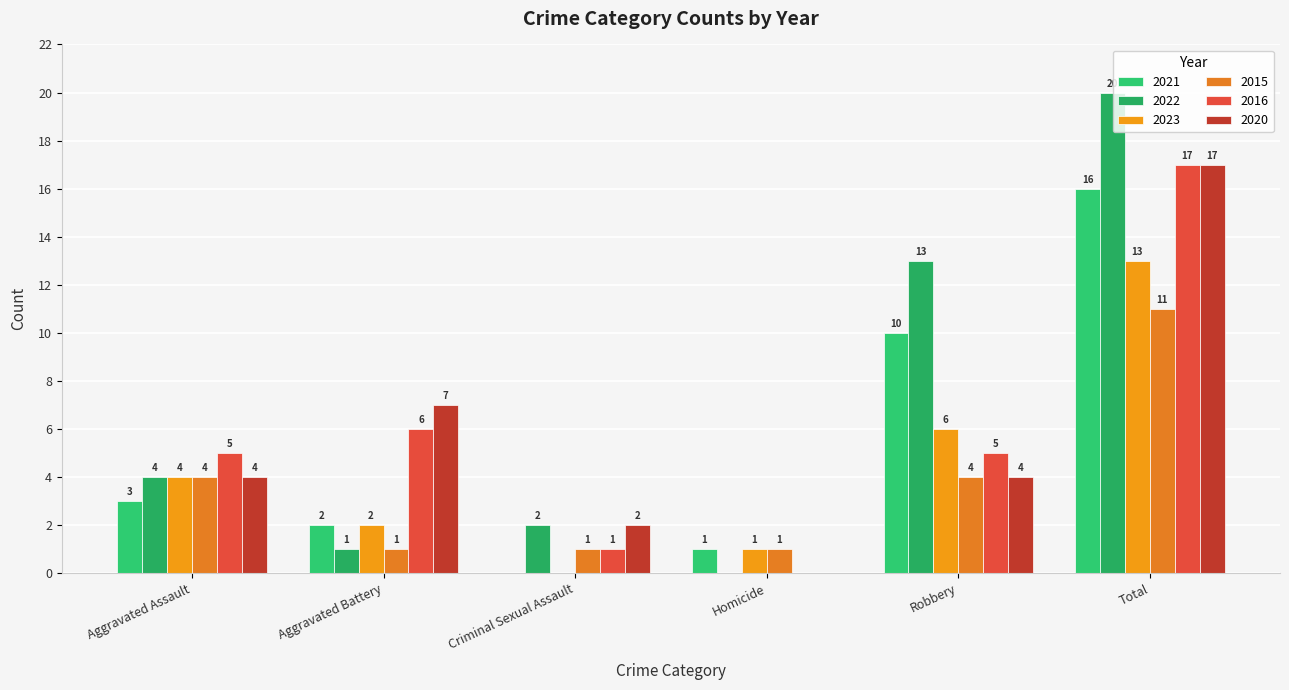

What is the average value of the 2015 series?

4